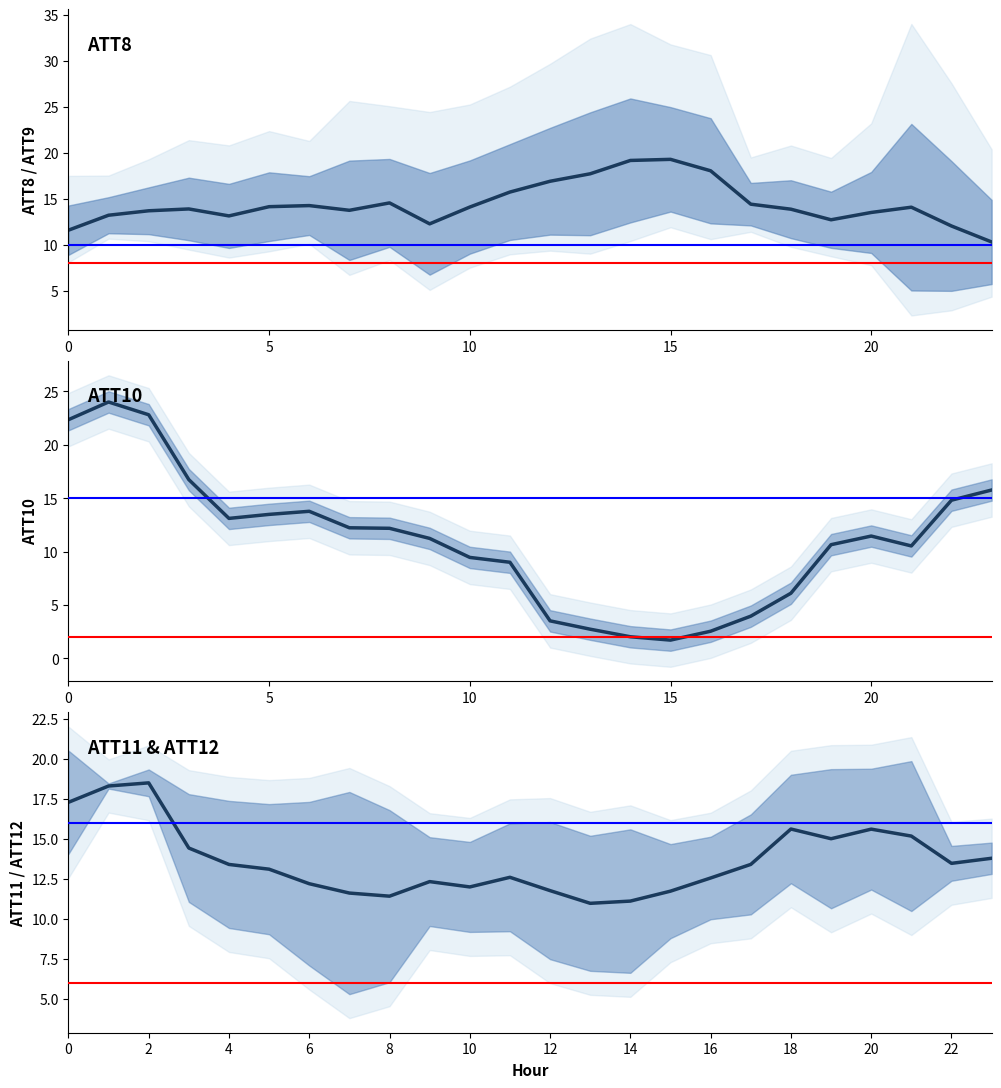

How many interior local peaks does the ATT8 series have?

5